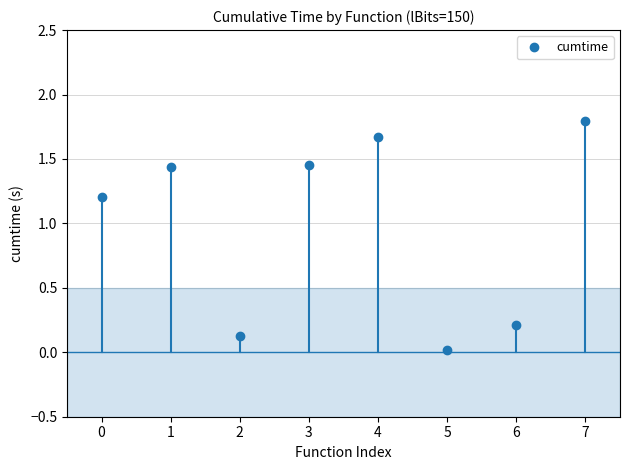

What is the value of the 1st point from the left?

1.2